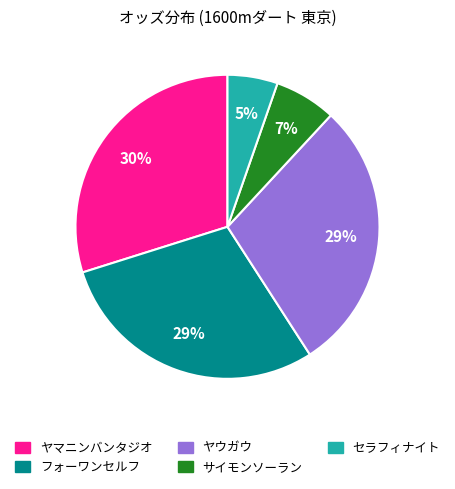

To the nearest percent, what is the difference between the largest and smallest slice percentages?

25%